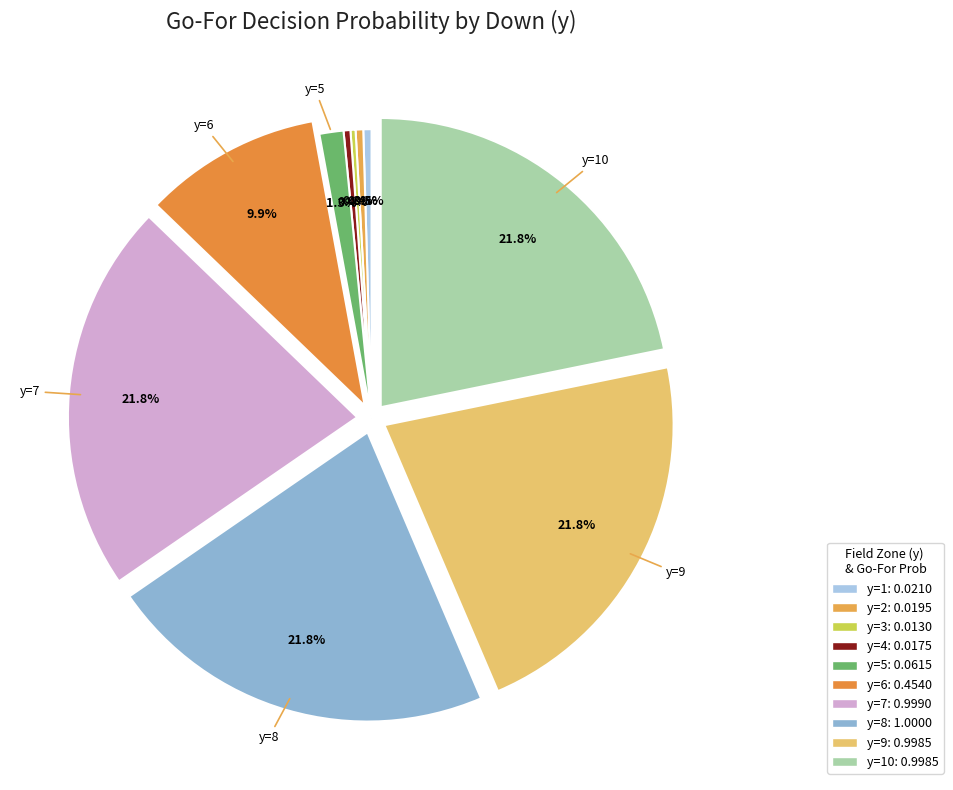

Which category has the biggest portion of the pie?

y=8